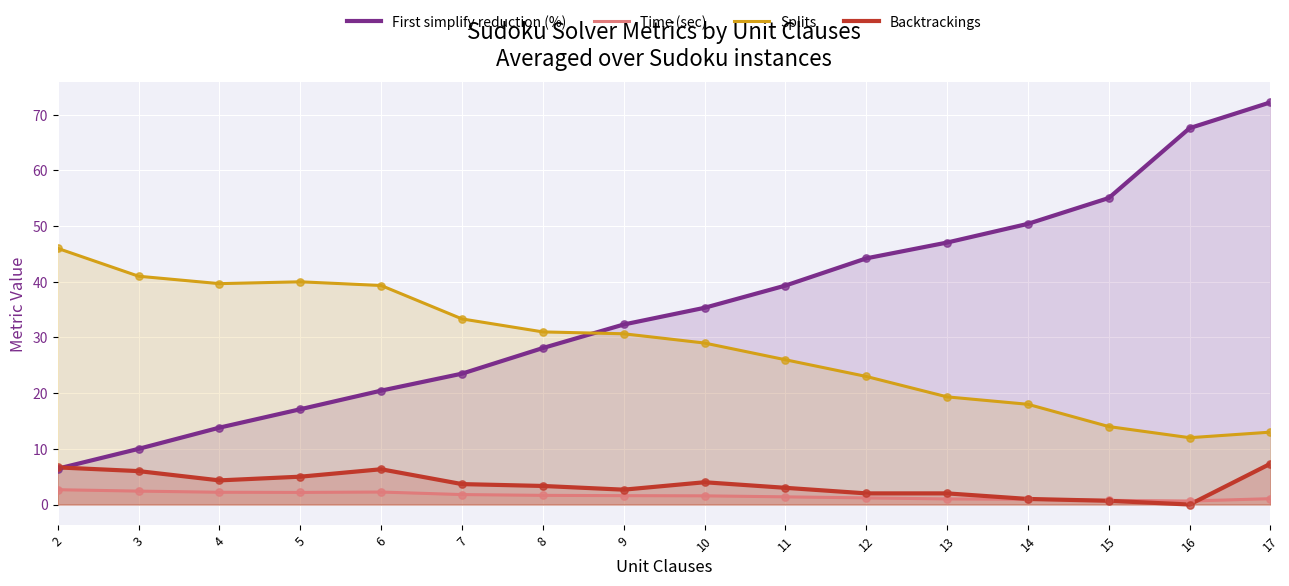

What are all the series names shown in the legend?

First simplify reduction (%), Time (sec), Splits, Backtrackings